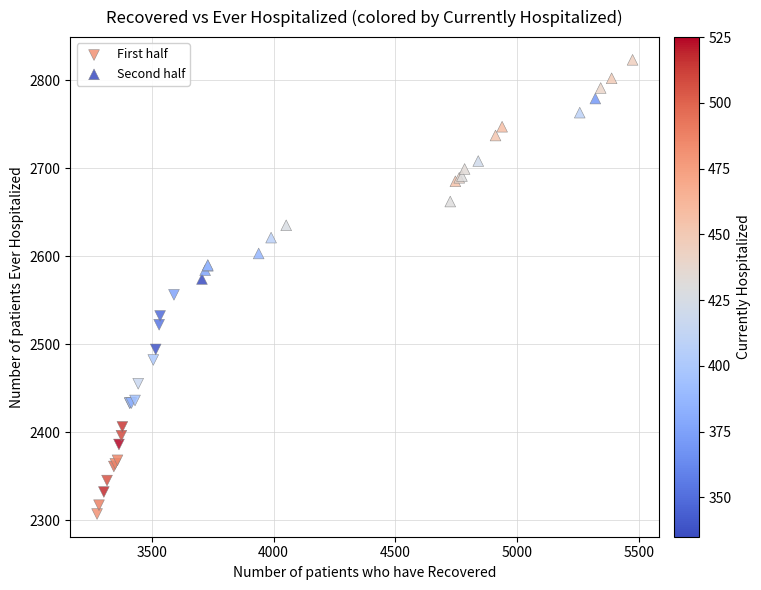

Which series reaches the maximum Y coordinate?

Second half